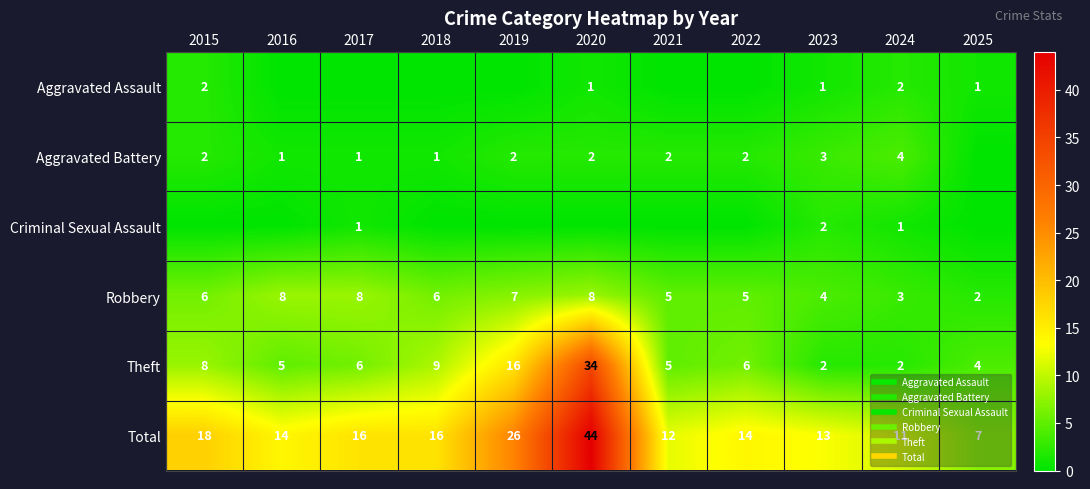

Which series changed the most between 2019 and 2021?

Total